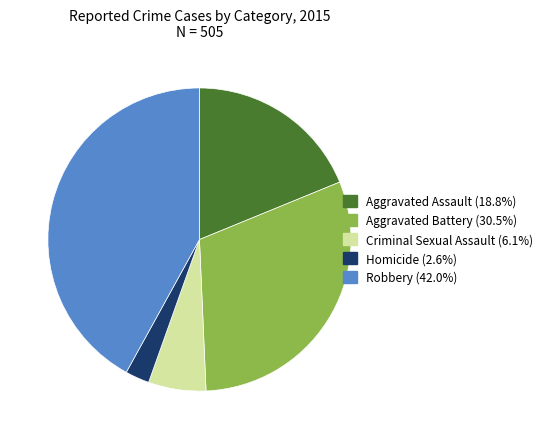

Is it true that Criminal Sexual Assault is 6% of the pie?

True